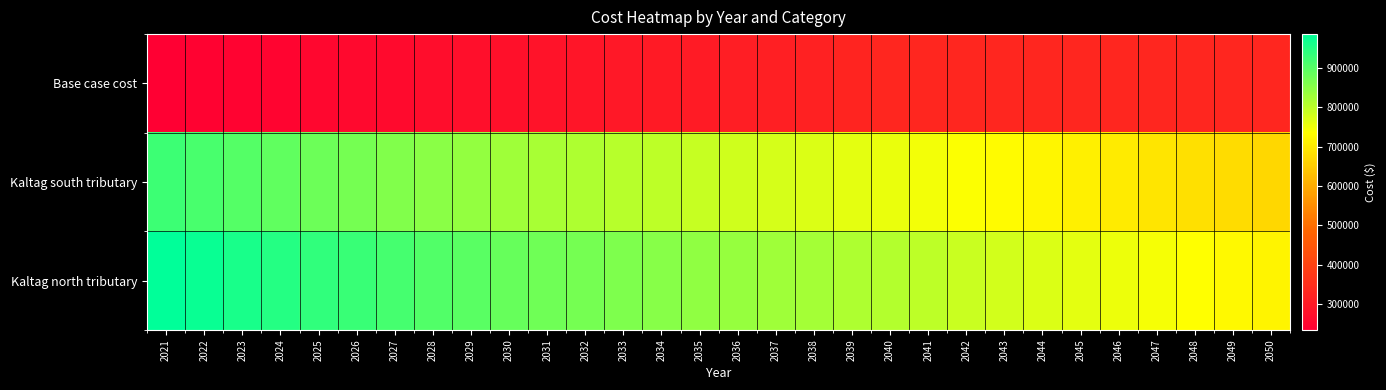

What is the difference between the highest and lowest values at 2039?

492228.0